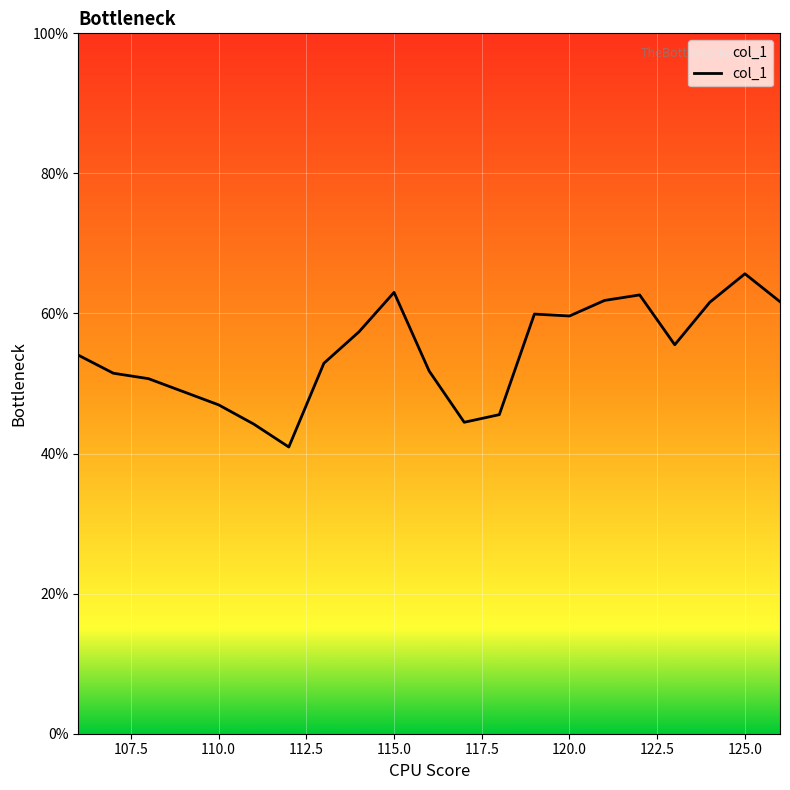

What is the minimum value shown in the chart?

40.9